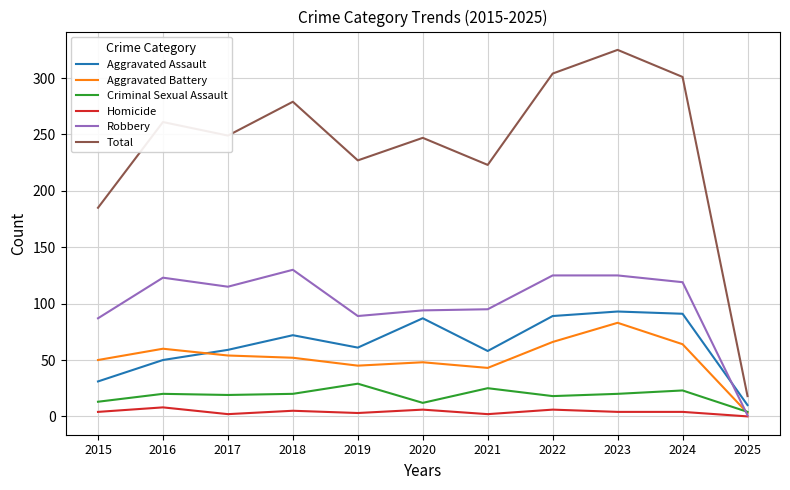

What value does the Homicide series have at 2016?

8